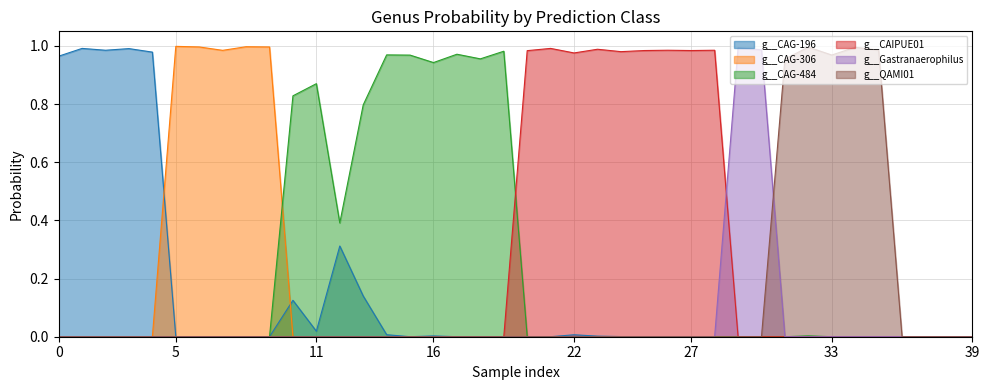

Which series has the largest total across all categories?

g__CAIPUE01